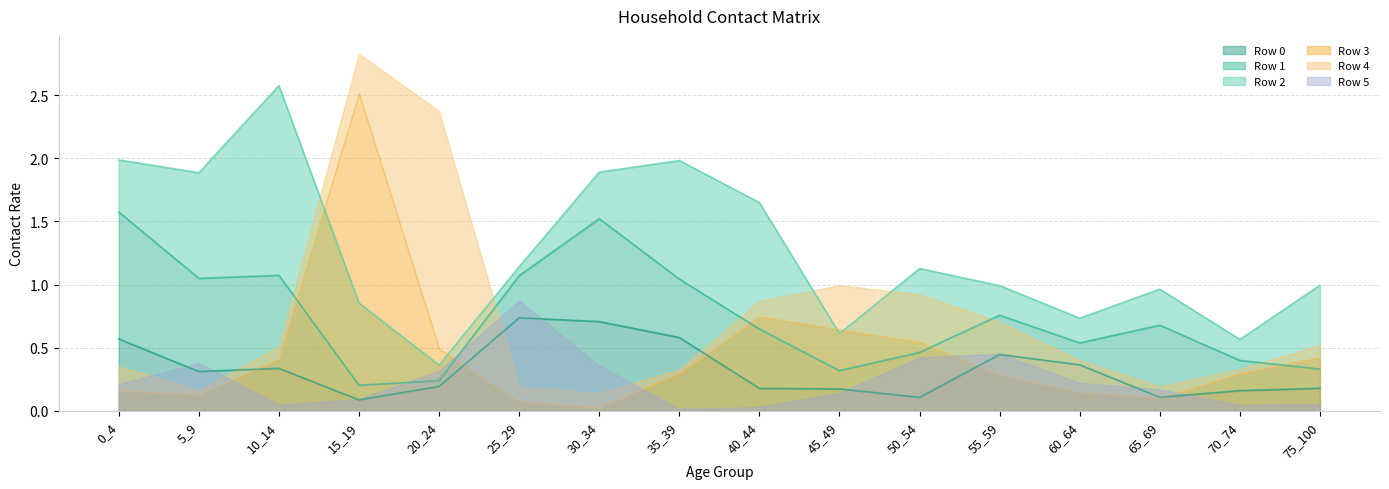

True or false: row_3 and row_1 cross at least once.

True